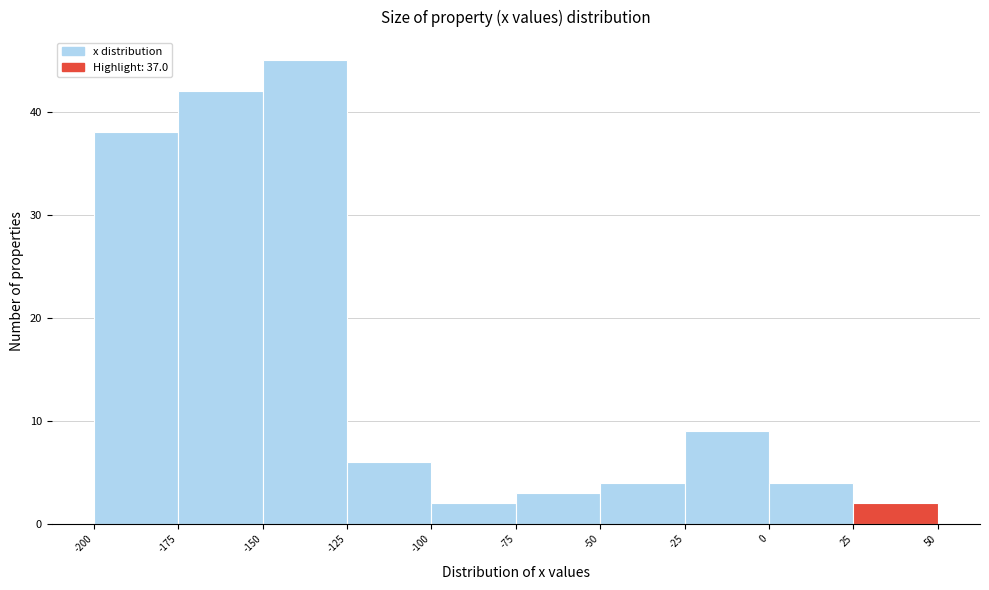

What is the height of the bar covering 0 to 25 on the x-axis? The values are not printed on the chart, so give them approximately, as read against the axis.

4